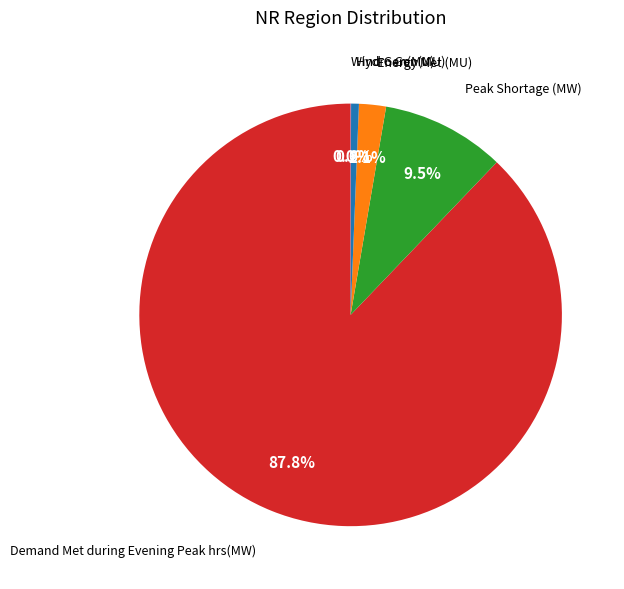

Is there a majority slice in this chart?

Yes